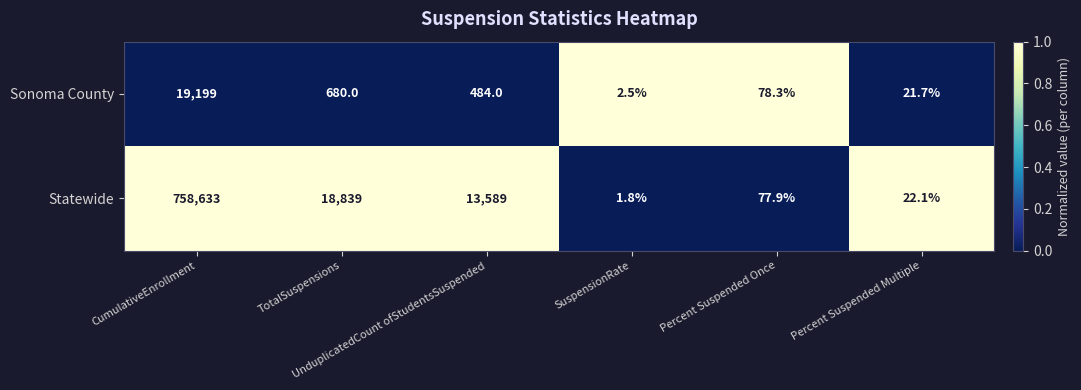

Which series has the largest range (max minus min)?

Statewide